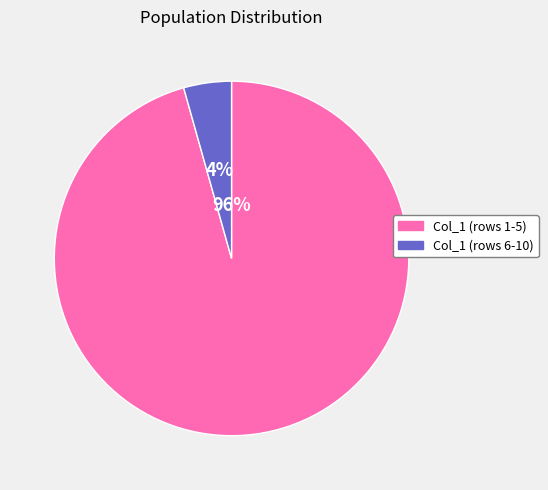

How many slices are in this pie chart?

2